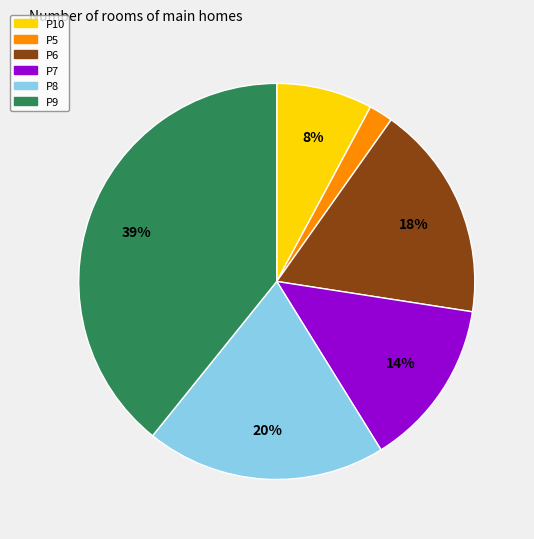

True or false: P6 accounts for 9% of the total.

False